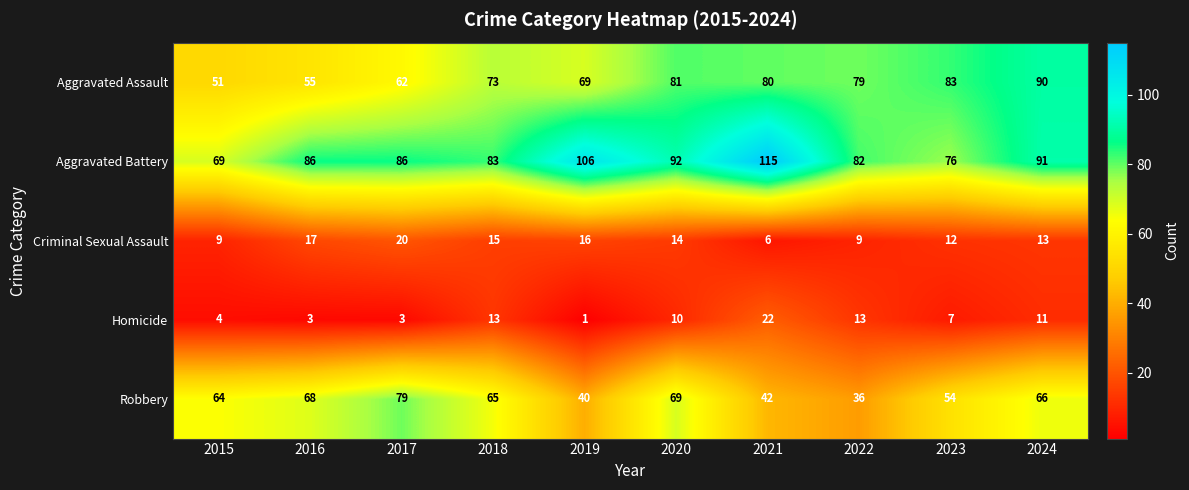

At which category does the chart reach its peak across all series?

2021